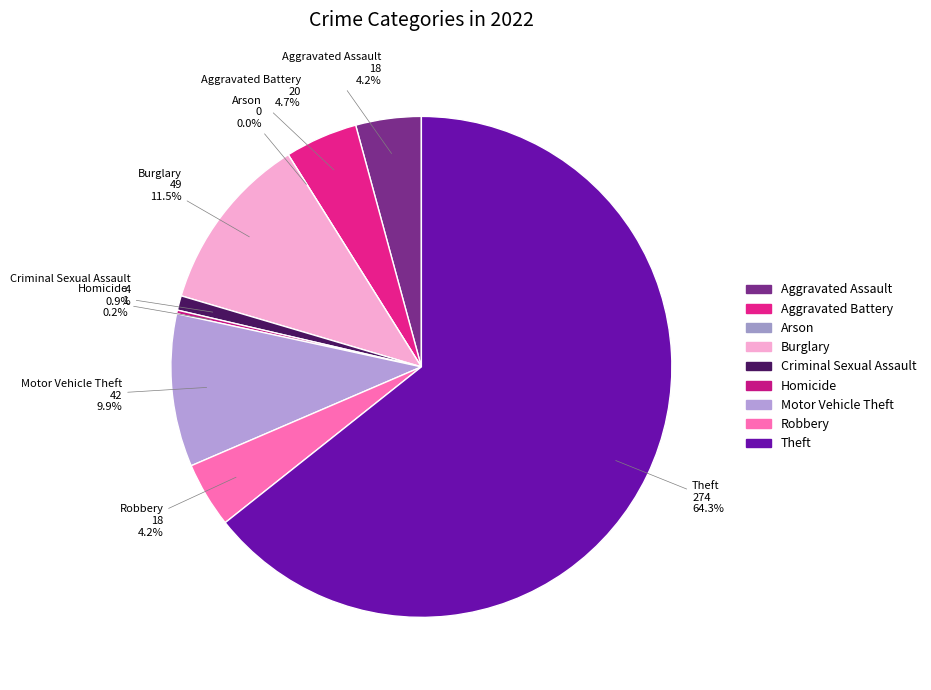

What percentage is NOT represented by Aggravated Battery?

95.3%